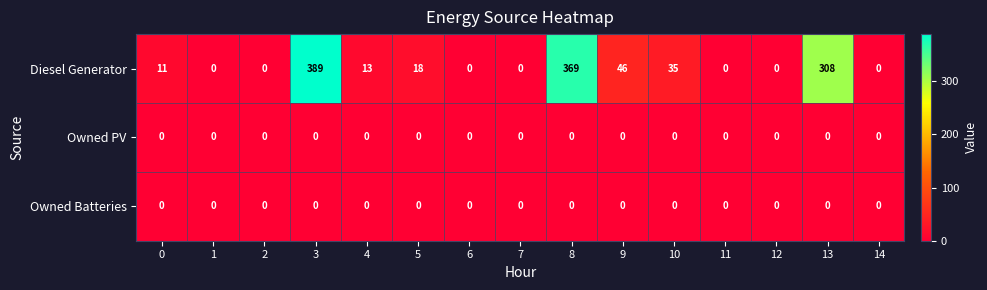

Which series has the largest range (max minus min)?

Diesel Generator